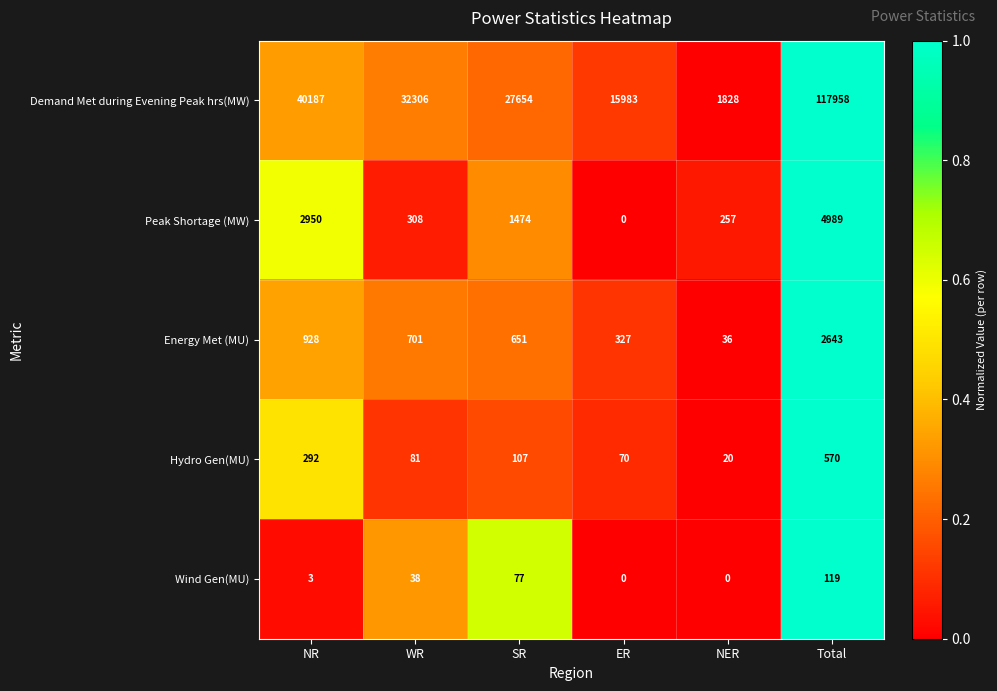

At which category is the sum across all series the highest?

Total